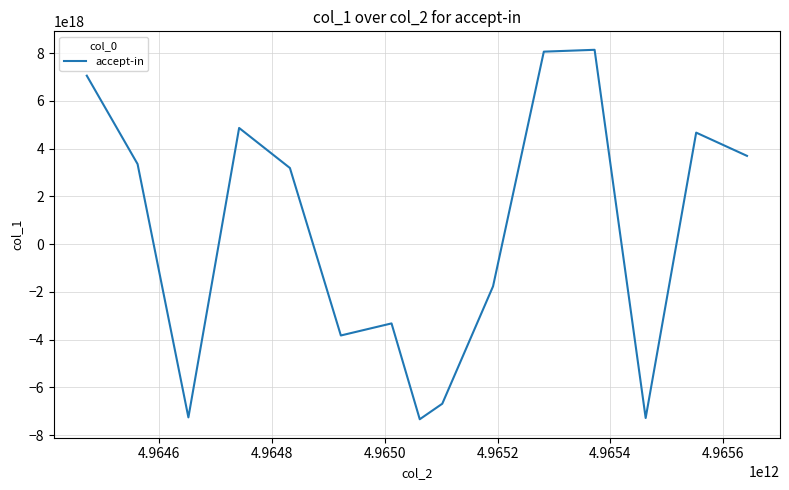

Reading left to right, list all the values displayed in this chart.

7059287270410612736	3356223227386352640	-7259027457068147712	4869013220920935424	3191433689671178752	-3826297616328418304	-3320526671132512256	-7336401395946860544	-6686256126429445120	-1766517453706736896	8066374670889426944	8143657503371408384	-7283818567902605312	4673879178900547584	3699611515901366784